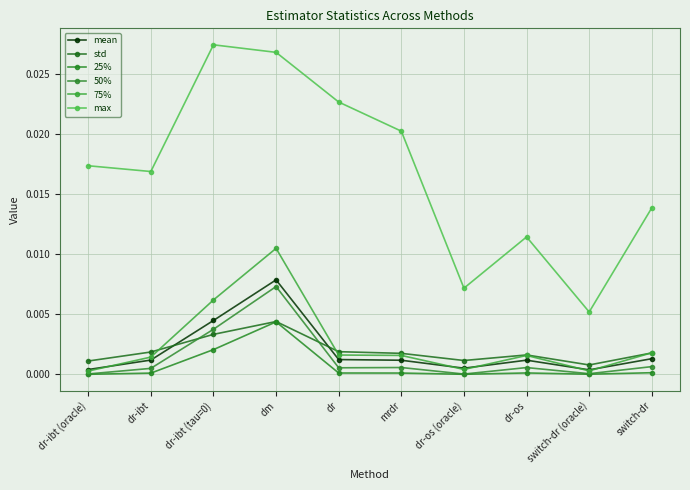

Is the value of std at switch-dr (oracle) greater than the value of 50% at switch-dr (oracle)?

Yes